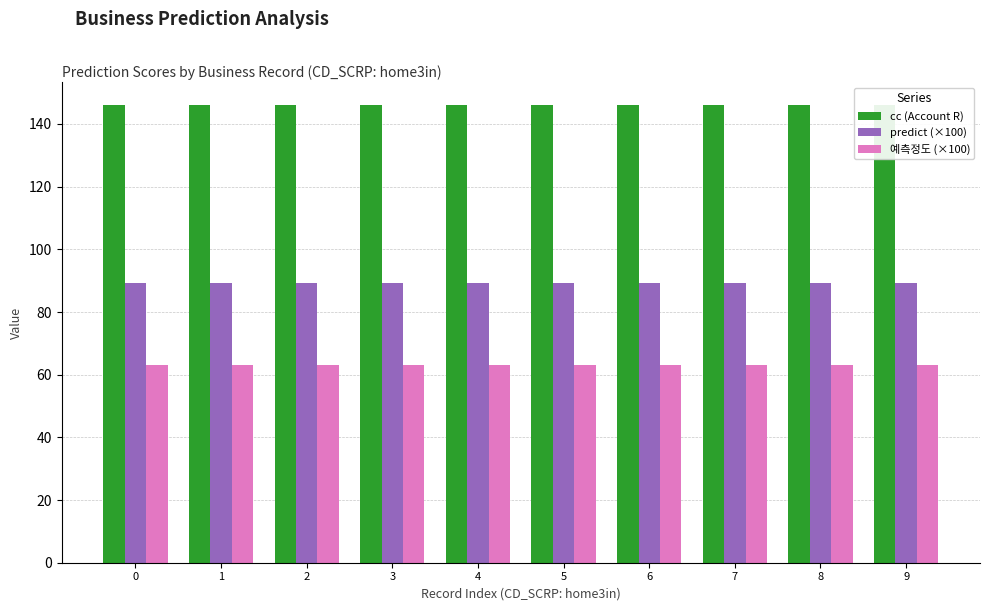

What is the value of the 예측정도 (×100) bar at the 4th from the left?

63.0